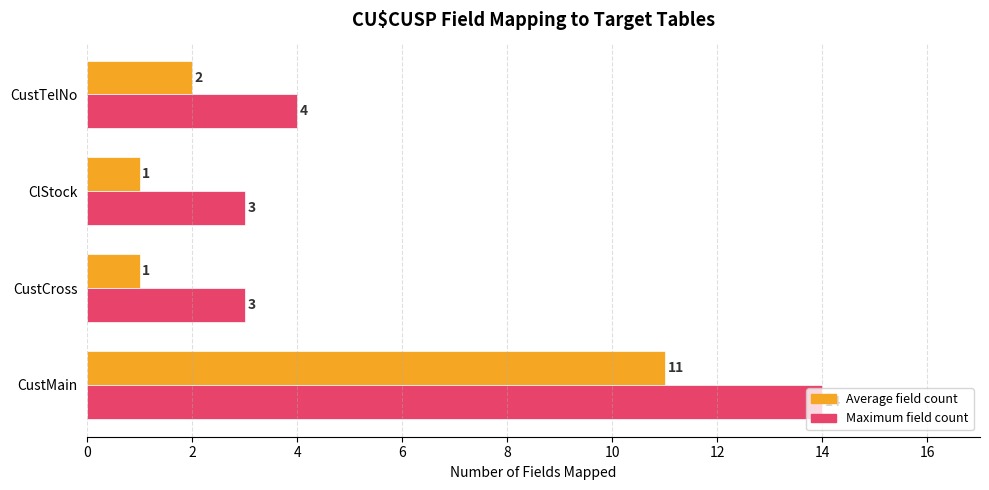

List the series in order of their overall mean, highest first.

Maximum field count, Average field count